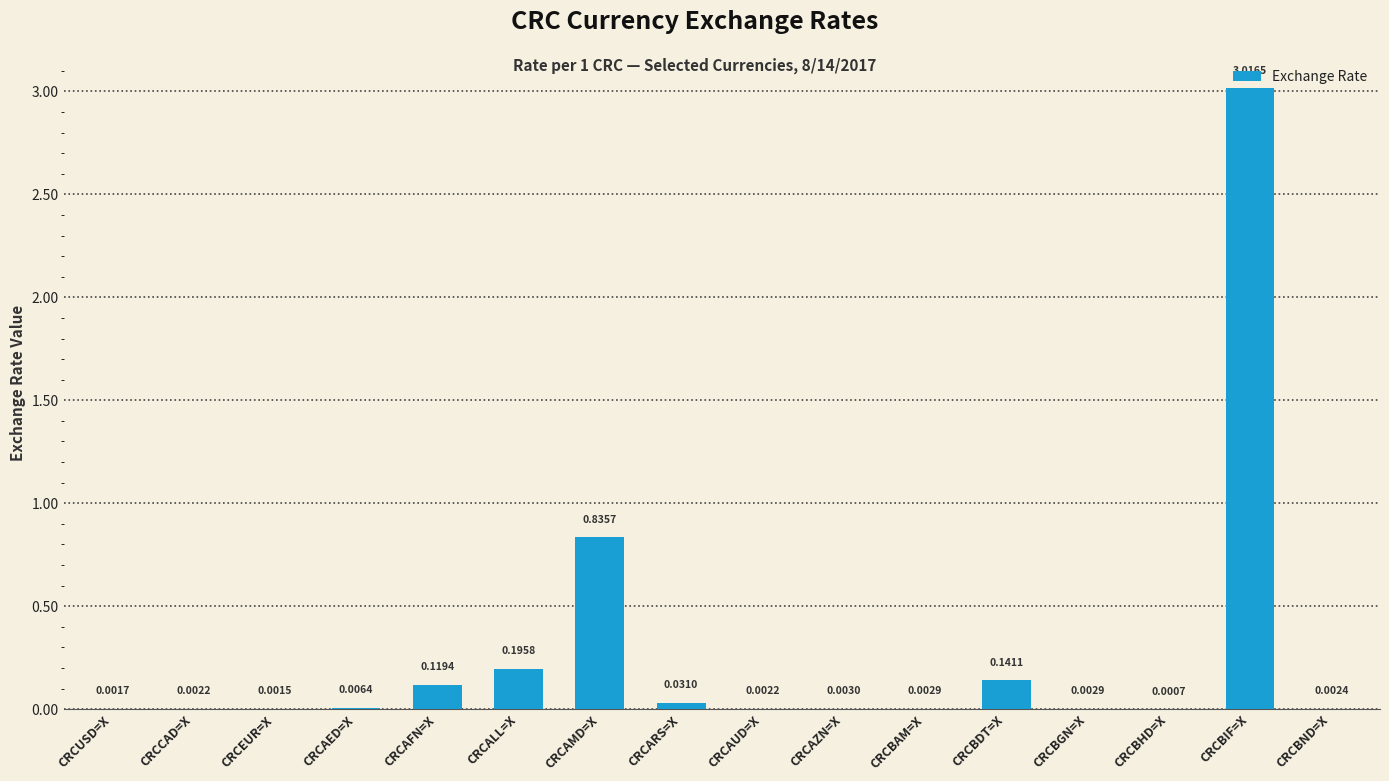

Which has a higher value, CRCBHD=X or CRCBIF=X?

CRCBIF=X